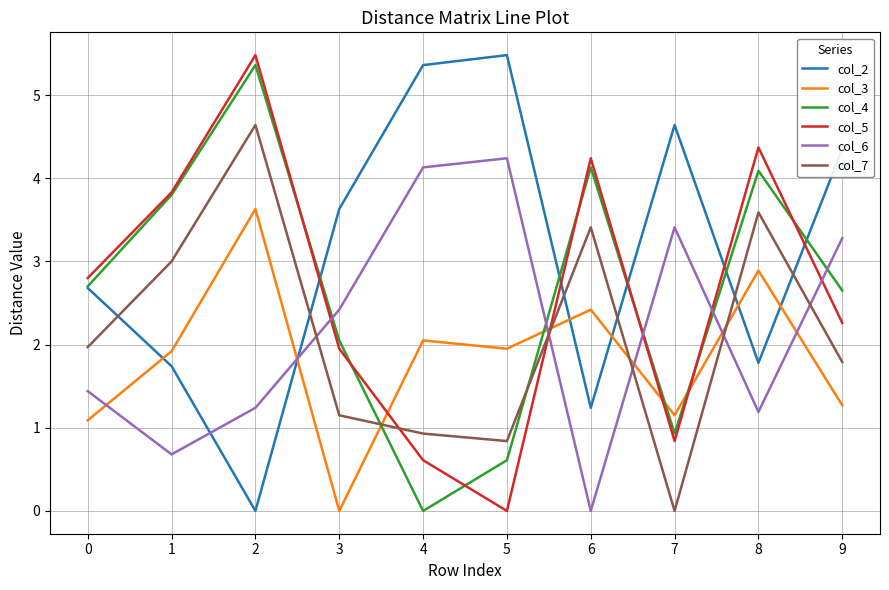

How many distinct data groups are displayed?

6